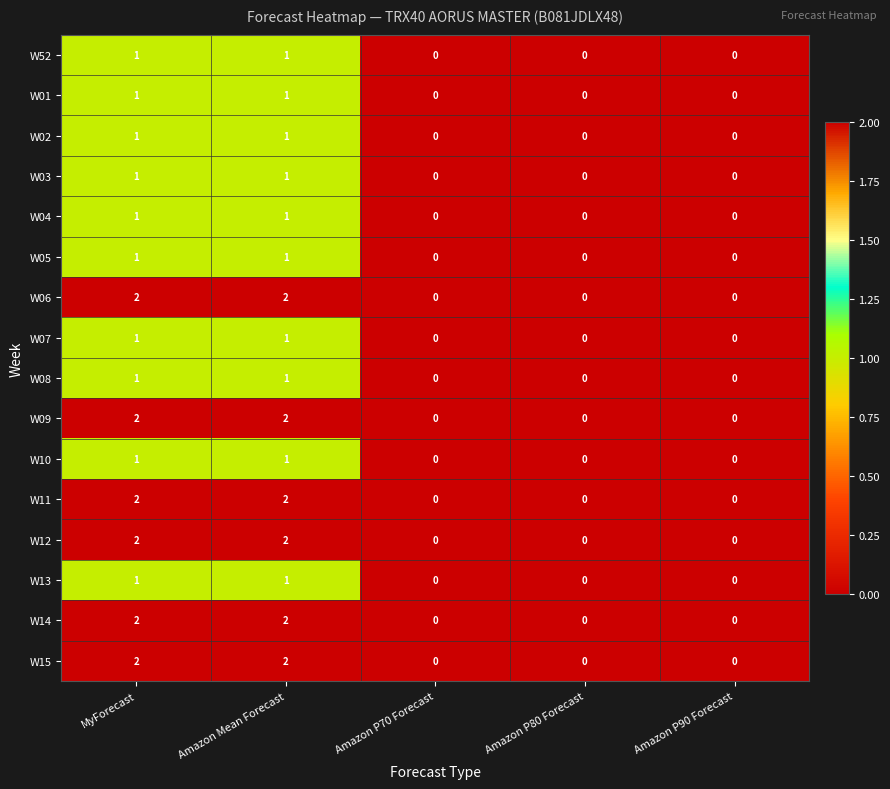

How many positive values does the W12 series have?

2